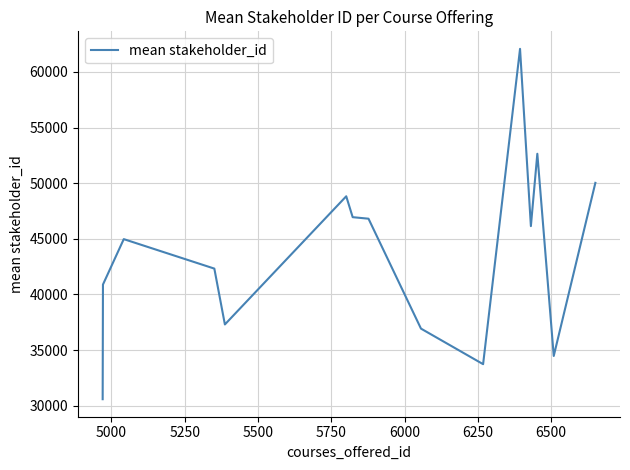

What is the difference between the maximum and minimum values?

31488